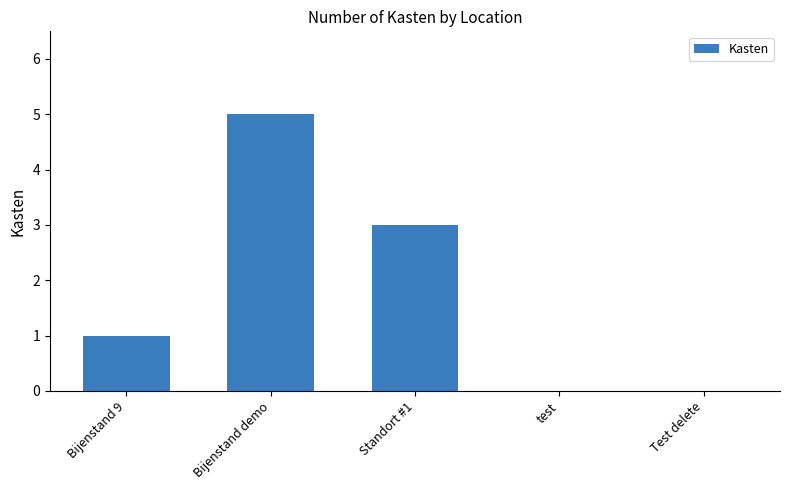

Reading left to right, extract all data points from this chart.

1	5	3	0	0